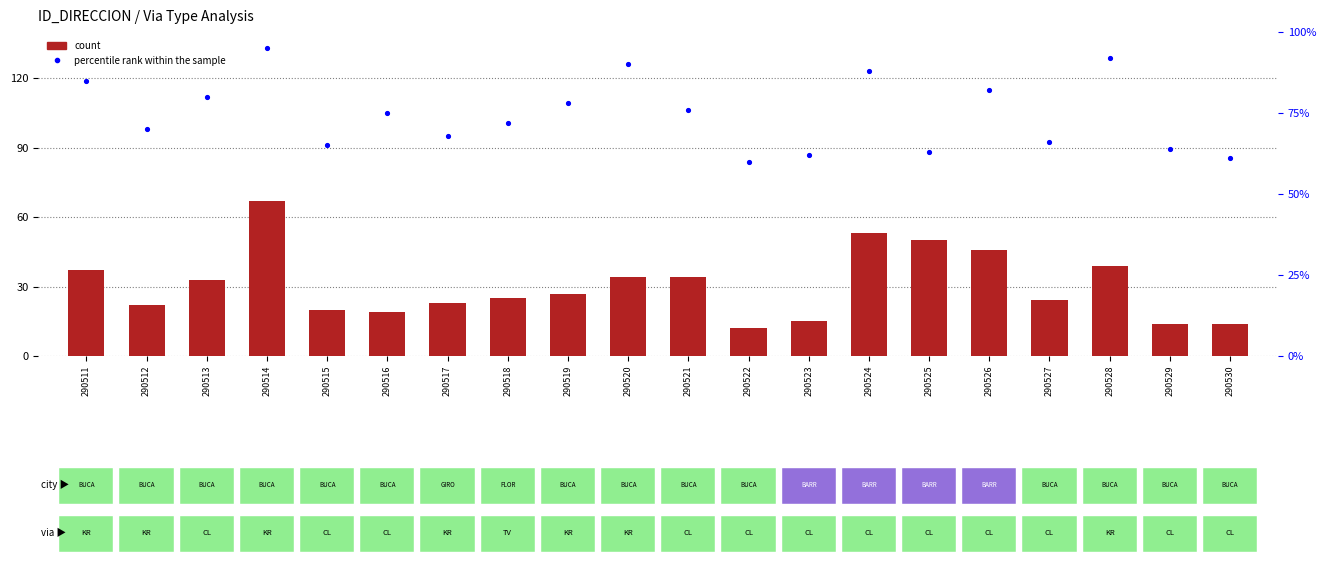

What is the total value across all series at 290516?

94